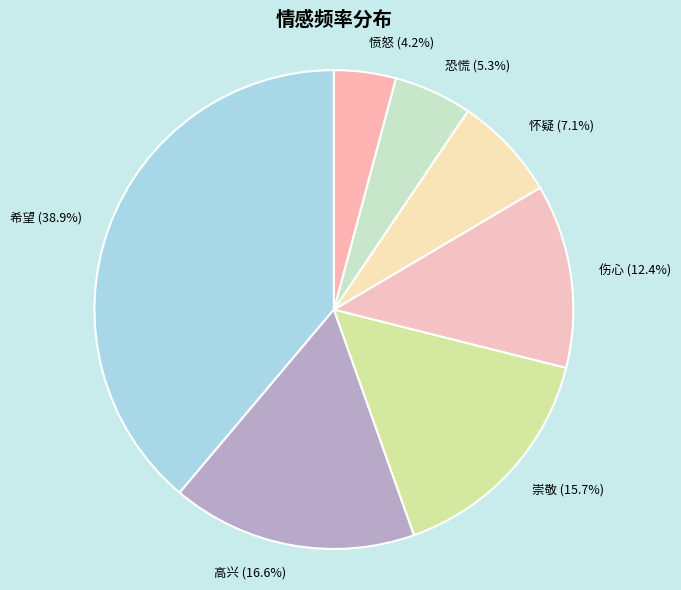

What percentage is the 伤心 slice, to the nearest percent?

12%